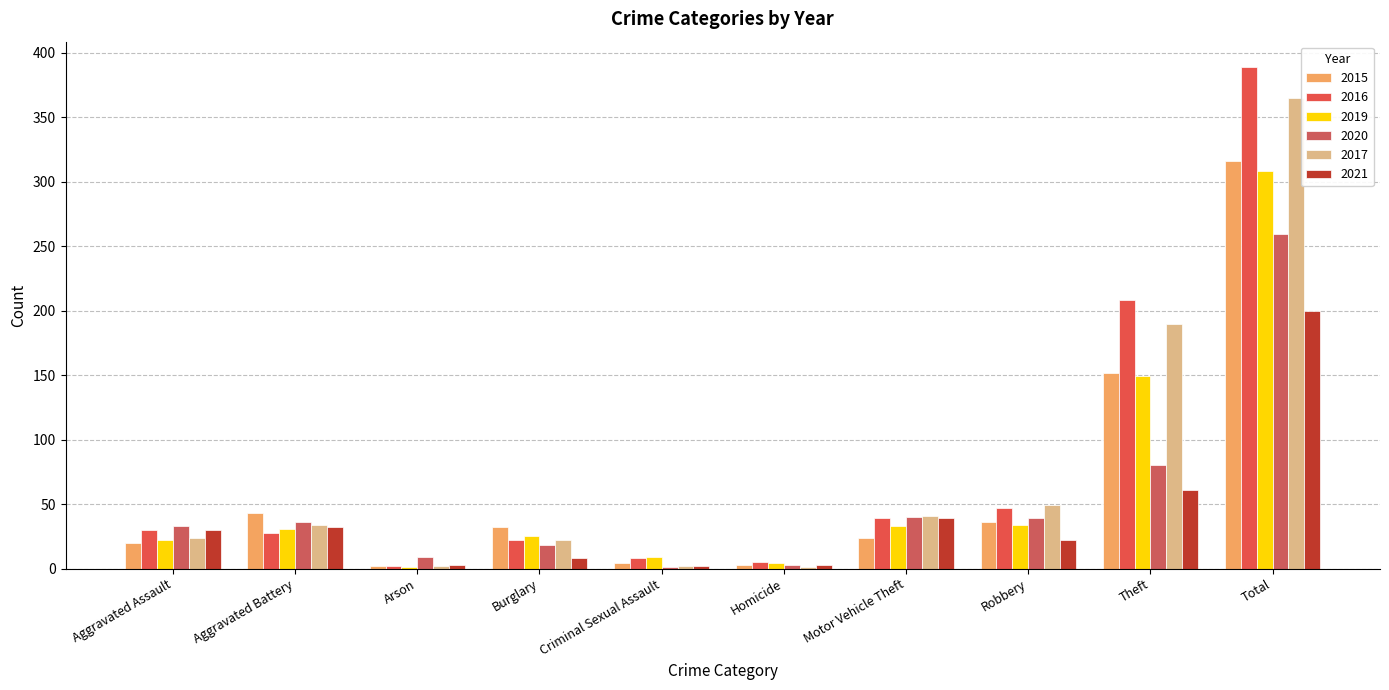

How many distinct data groups are displayed?

6